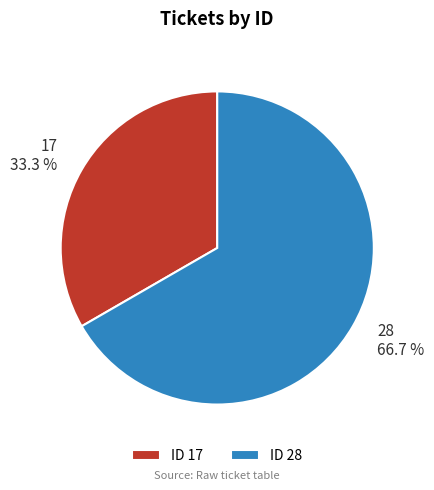

Combined, do 28 and 17 account for over 50%?

Yes